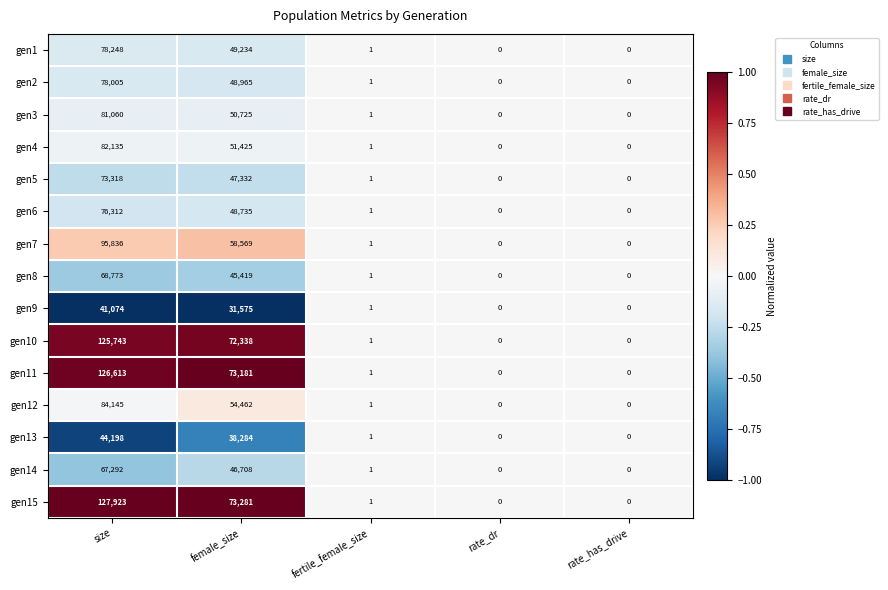

How many data points does each series have?

5